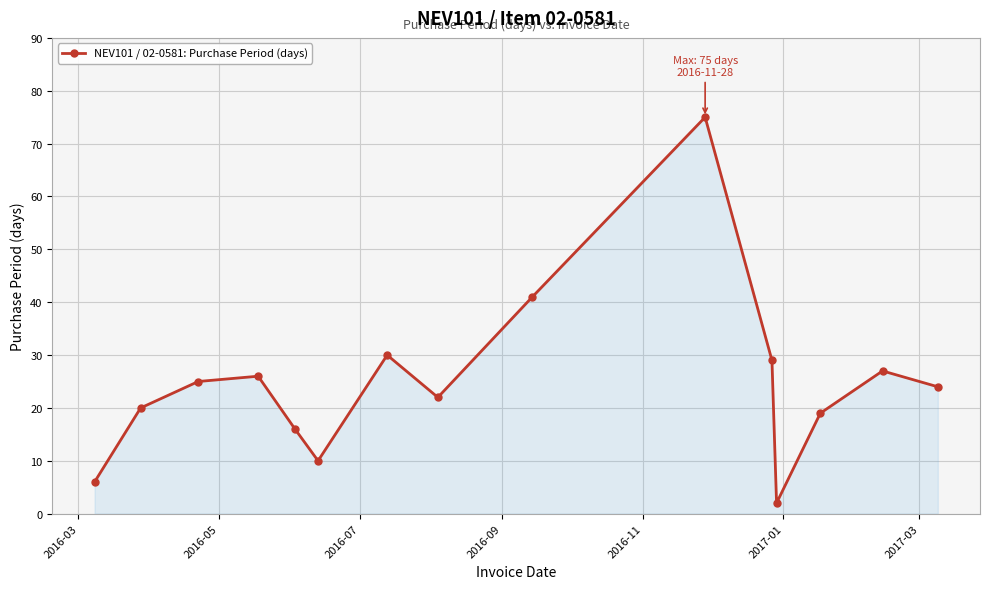

Reading left to right, extract all data points from this chart.

6	20	25	26	16	10	30	22	41	75	29	2	19	27	24